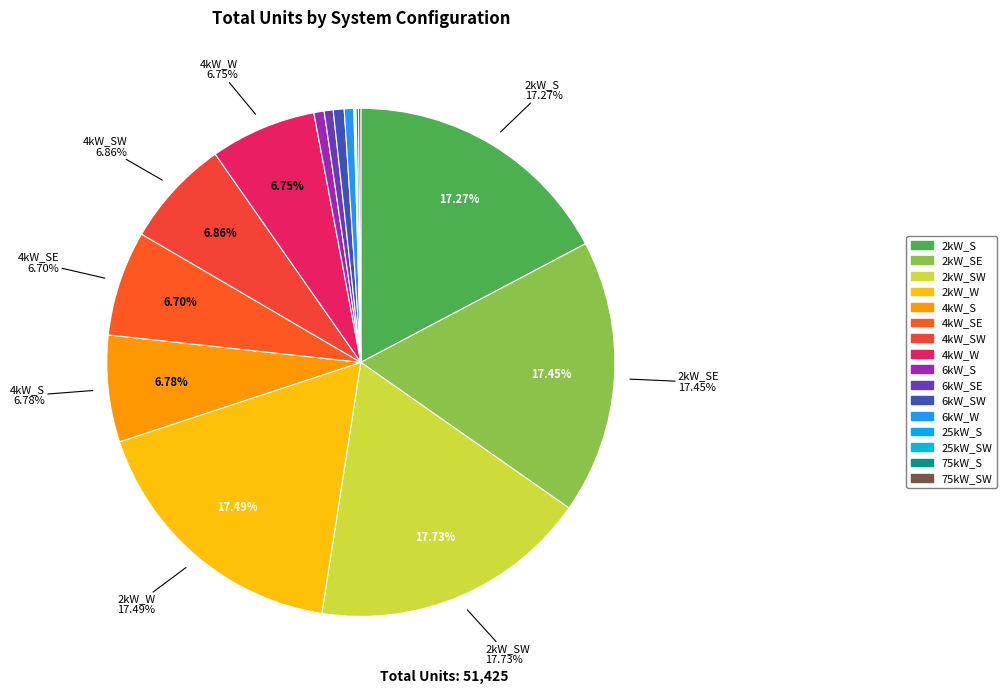

Rank the categories by value from lowest to highest.

25kW_SW, 25kW_S, 75kW_SW, 75kW_S, 6kW_SE, 6kW_W, 6kW_S, 6kW_SW, 4kW_SE, 4kW_W, 4kW_S, 4kW_SW, 2kW_S, 2kW_SE, 2kW_W, 2kW_SW